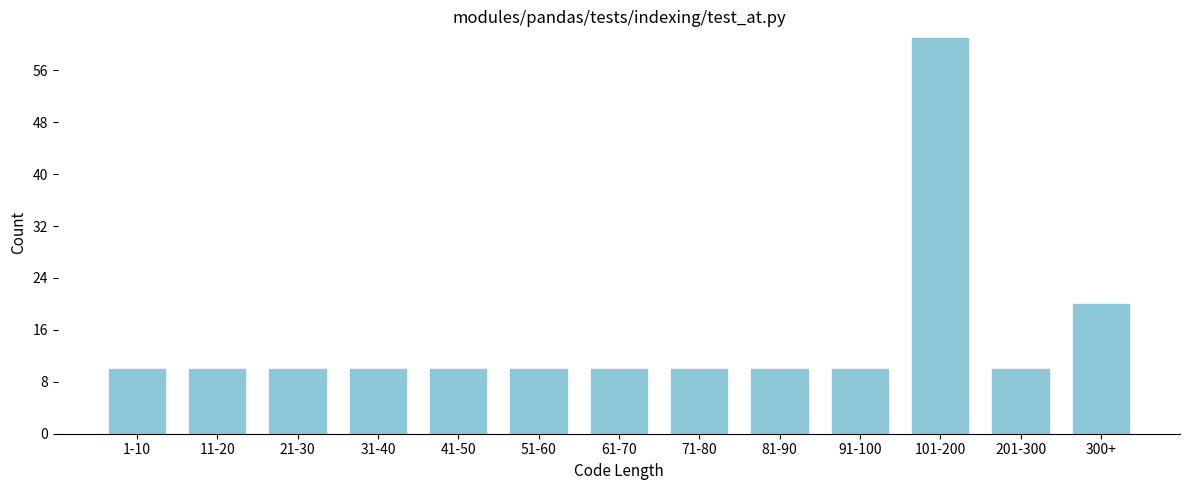

Reading left to right, list all the values displayed in this chart.

10	10	10	10	10	10	10	10	10	10	61	10	20